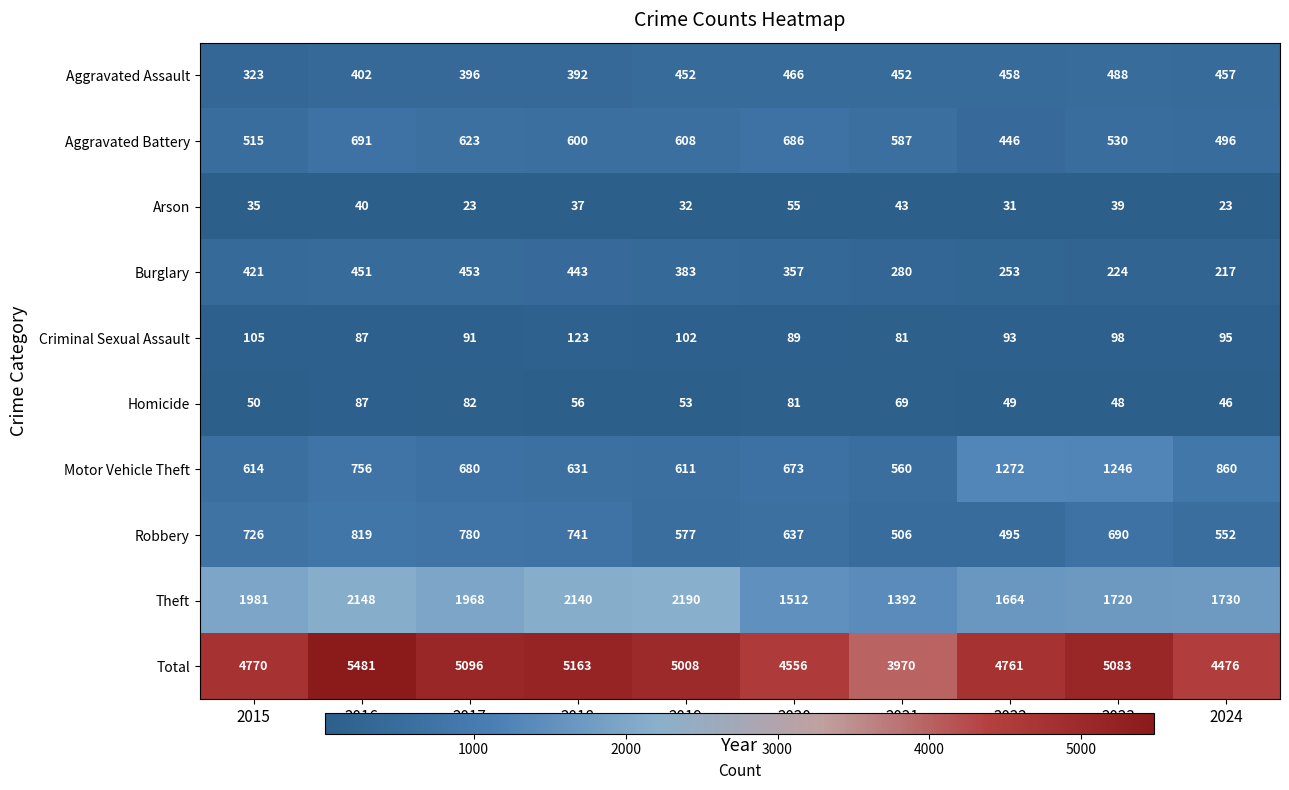

What is the difference between the second highest and second lowest values in the Arson series?

20